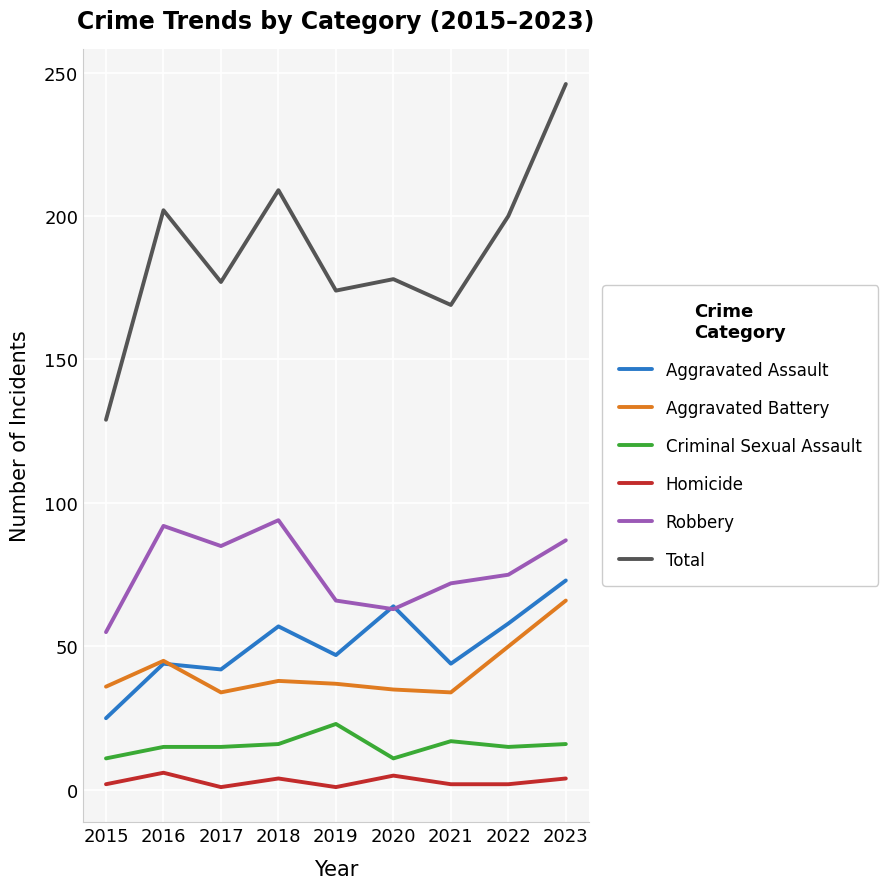

Which series has the largest total across all categories?

Total